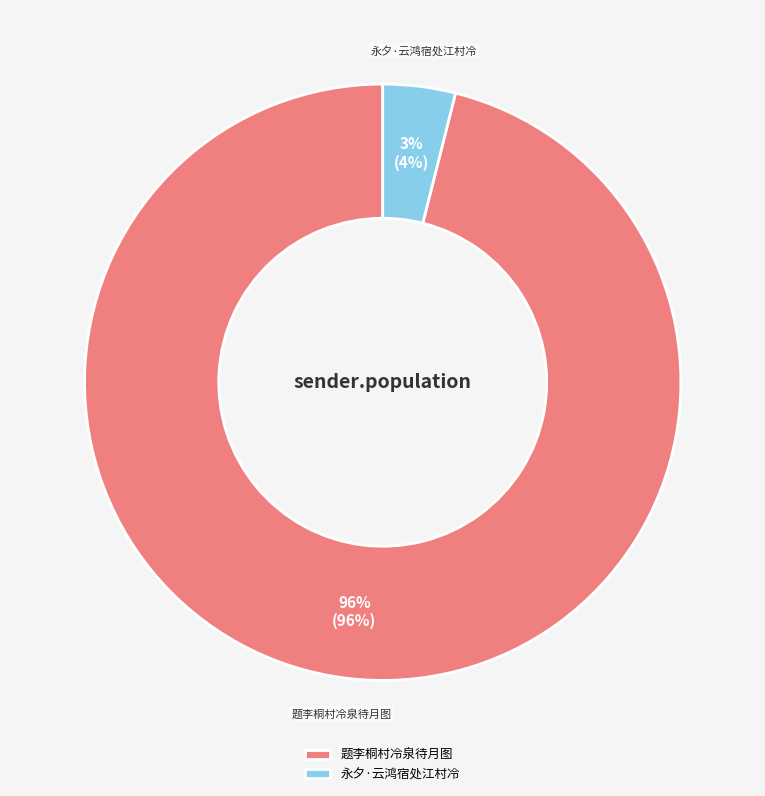

What is the change in value from 题李桐村冷泉待月图 to 永夕·云鸿宿处江村冷?

-715967